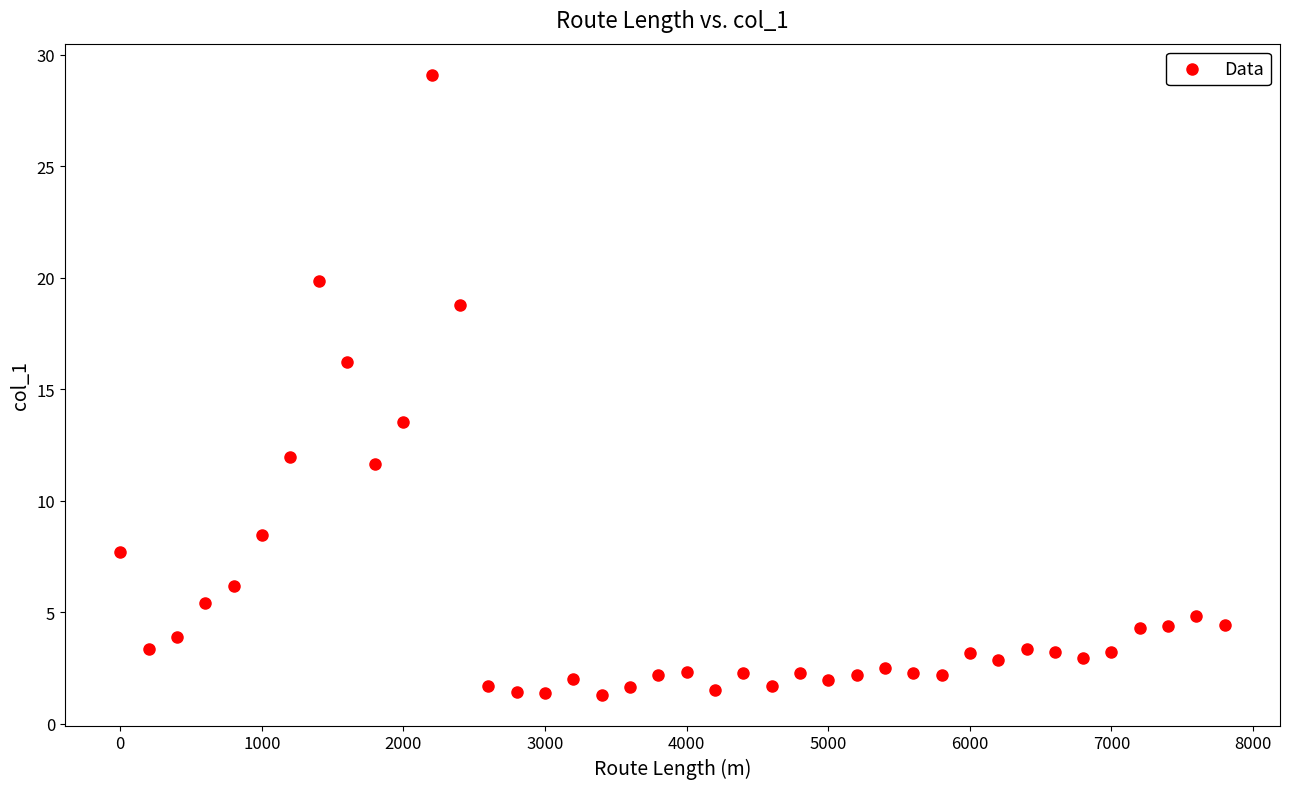

What is the range of Y values (max minus min)?

27.8